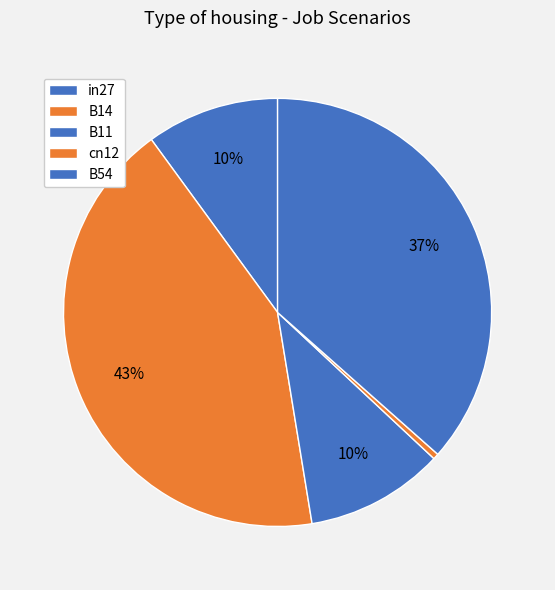

Rank the categories by value from highest to lowest.

B14, B54, B11, in27, cn12